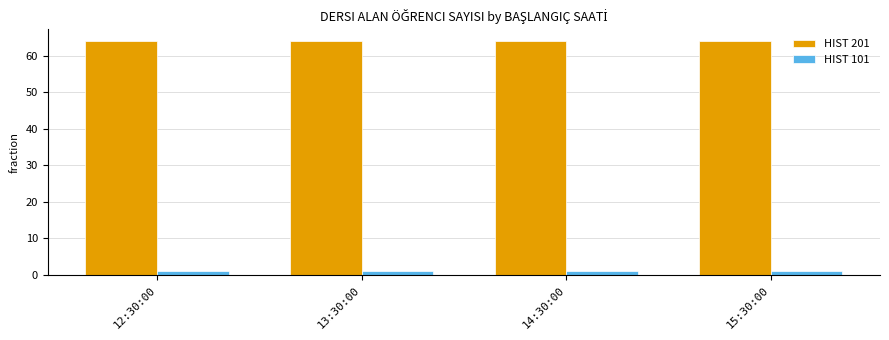

Rank the series by their maximum value, from highest to lowest.

HIST 201, HIST 101